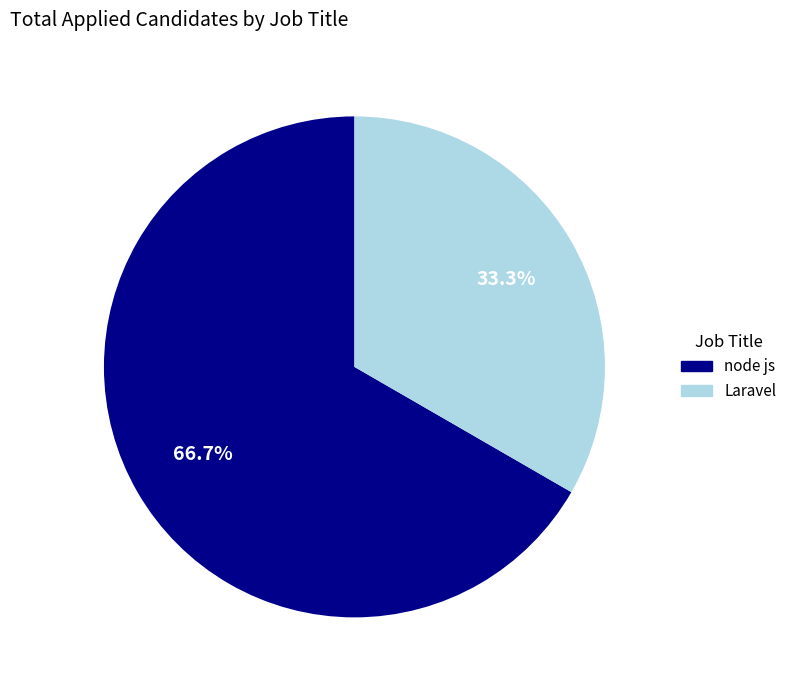

What is the ratio of the value at Laravel to the value at node js?

0.5